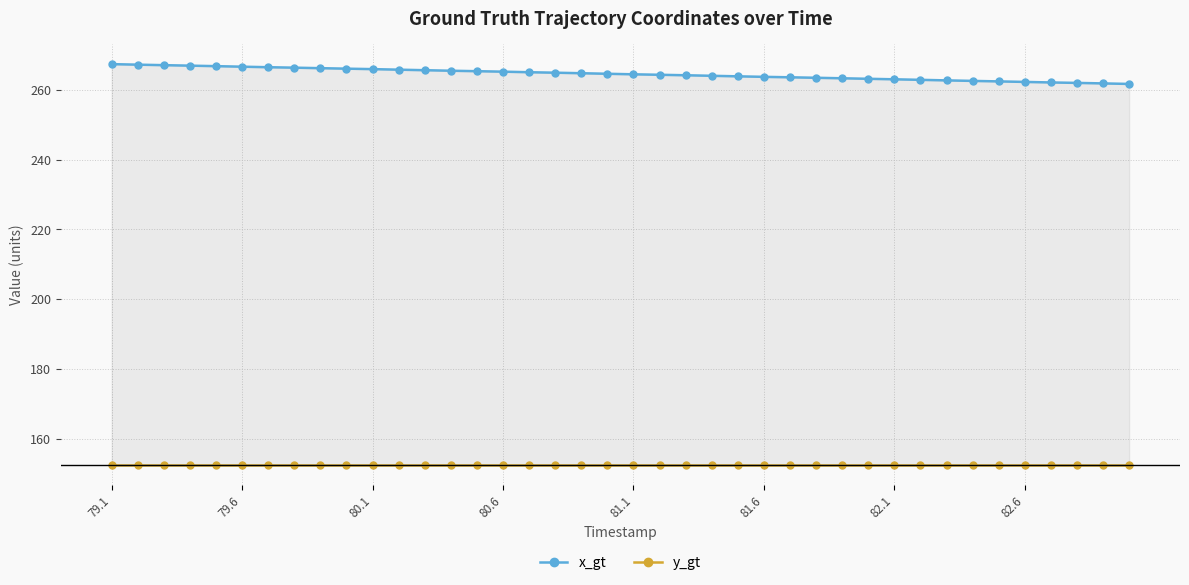

Rank the series by their maximum value, from lowest to highest.

y_gt, x_gt